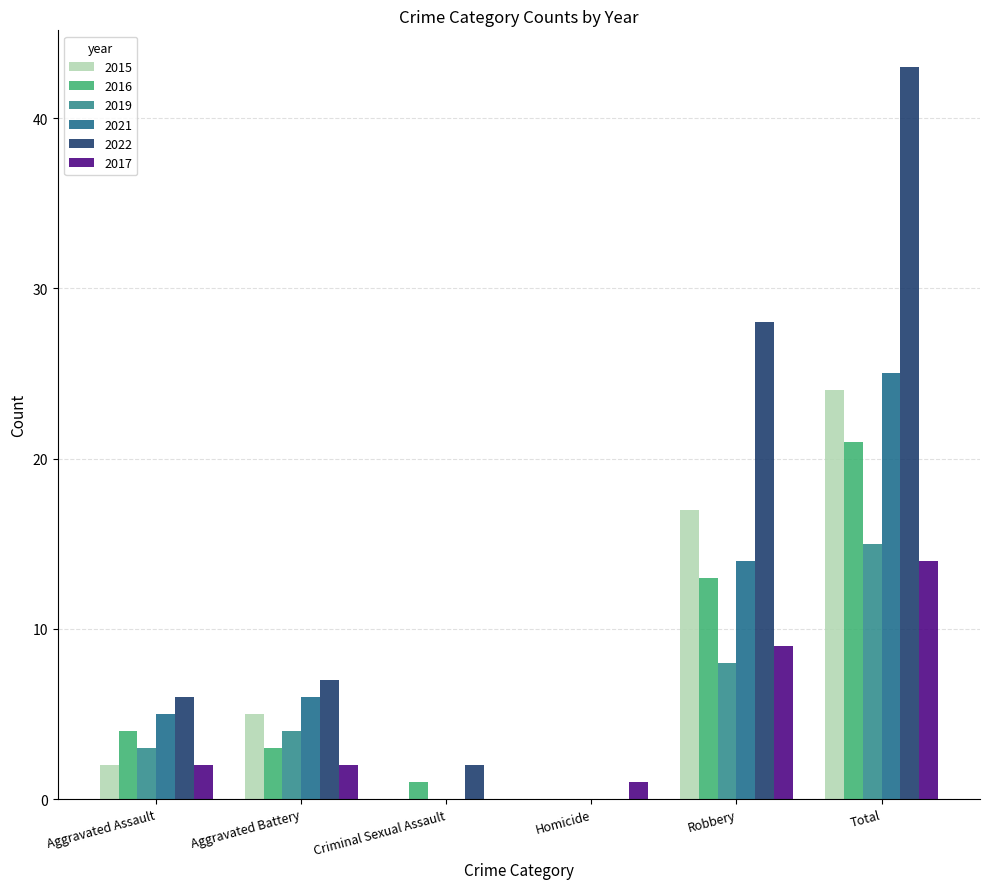

What is the spread (max minus min) of values at Homicide?

1